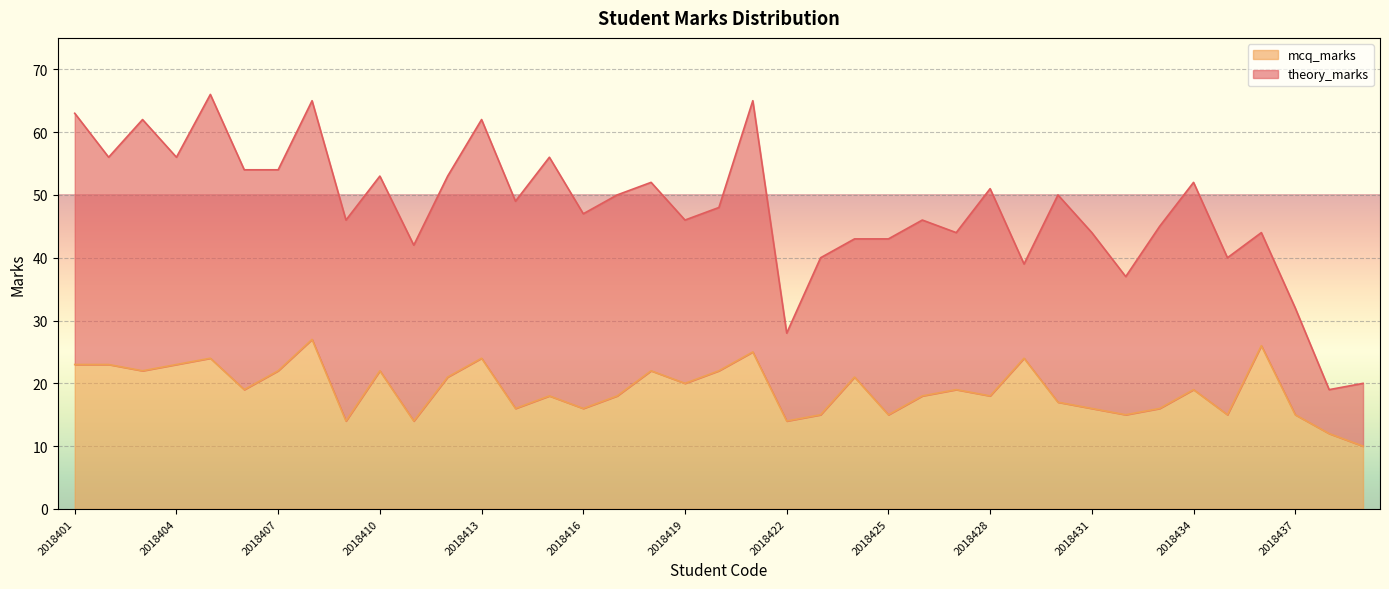

True or false: the data has more than 2 interior local peaks.

True